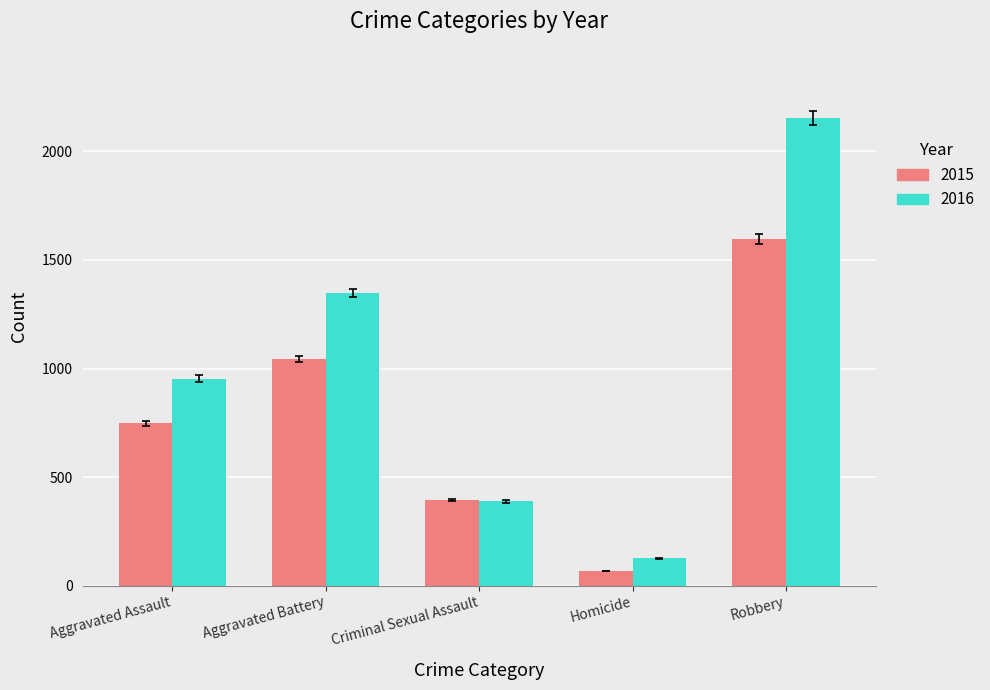

Which series has the widest spread of values?

2016